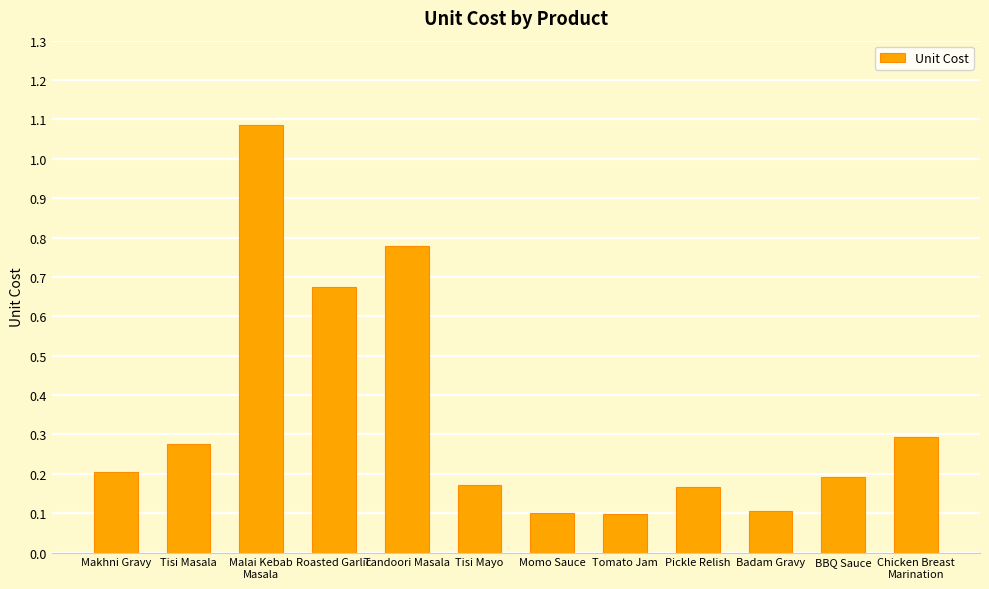

What is the sum of all values?

4.1